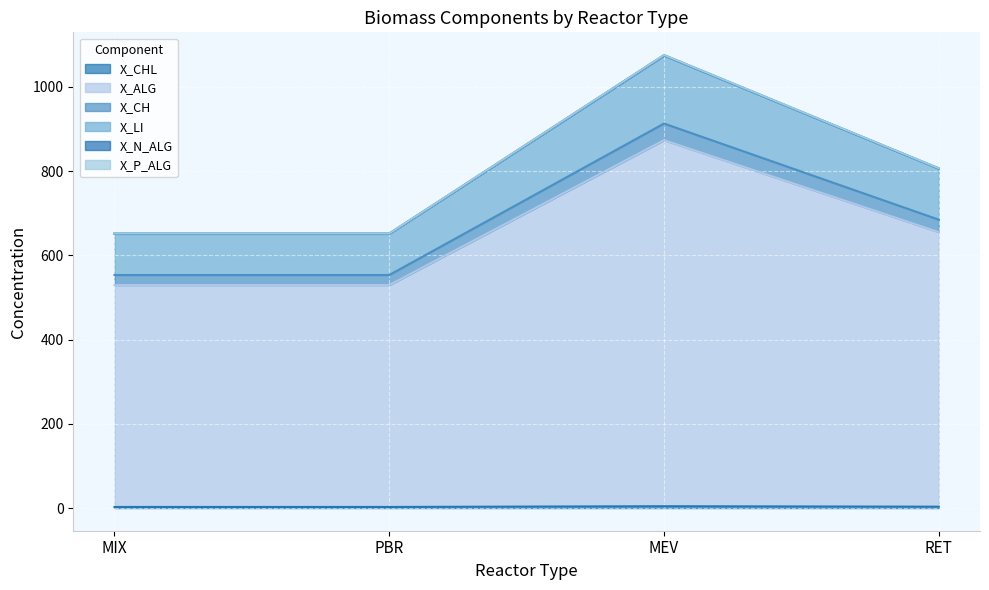

What is the smallest value displayed?

2.6